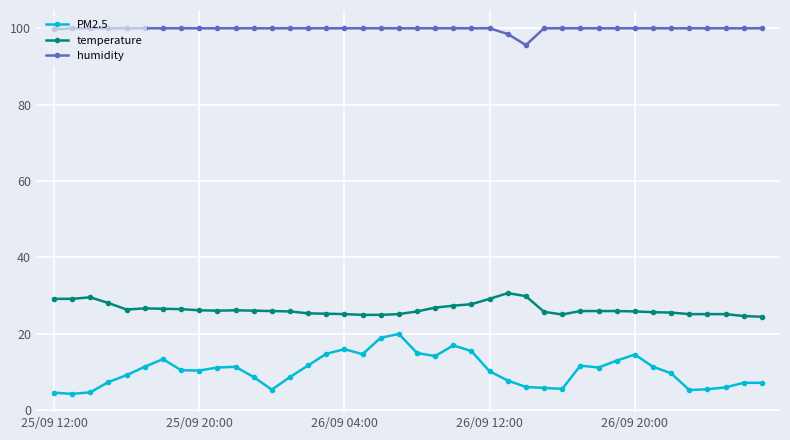

Which series has the largest total across all categories?

humidity